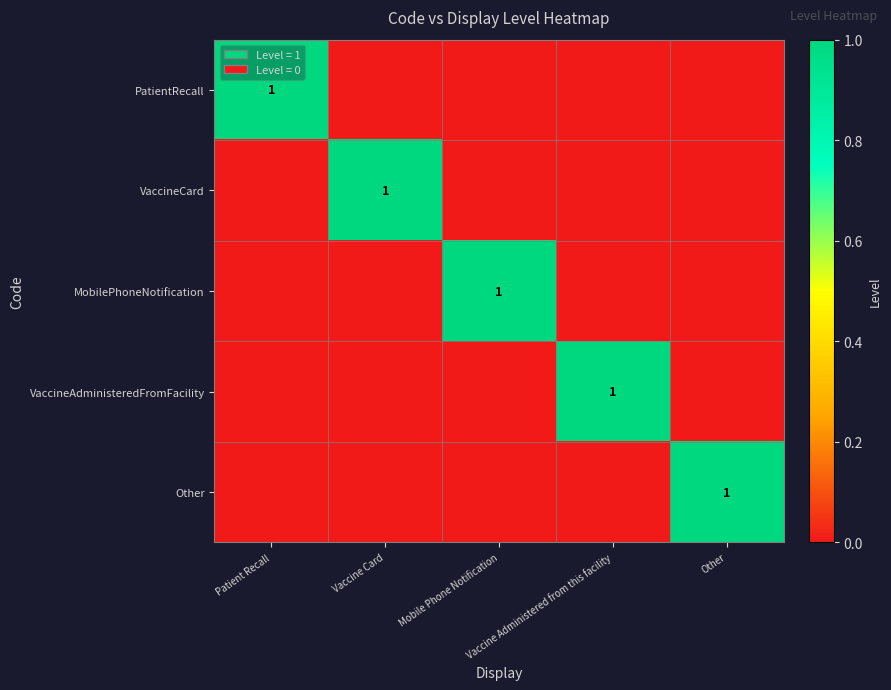

List the labels in order of Other value, largest first.

Other, Patient Recall, Vaccine Card, Mobile Phone Notification, Vaccine Administered from this facility